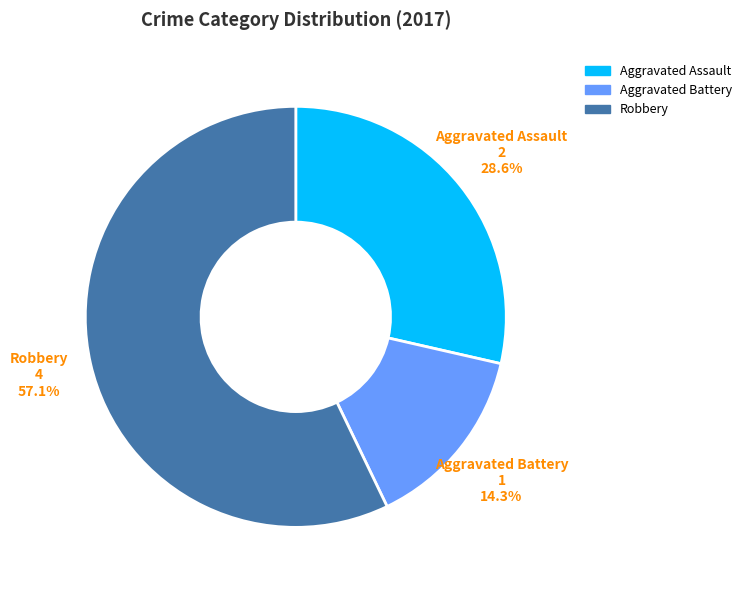

What percentage is NOT represented by Aggravated Battery?

85.7%